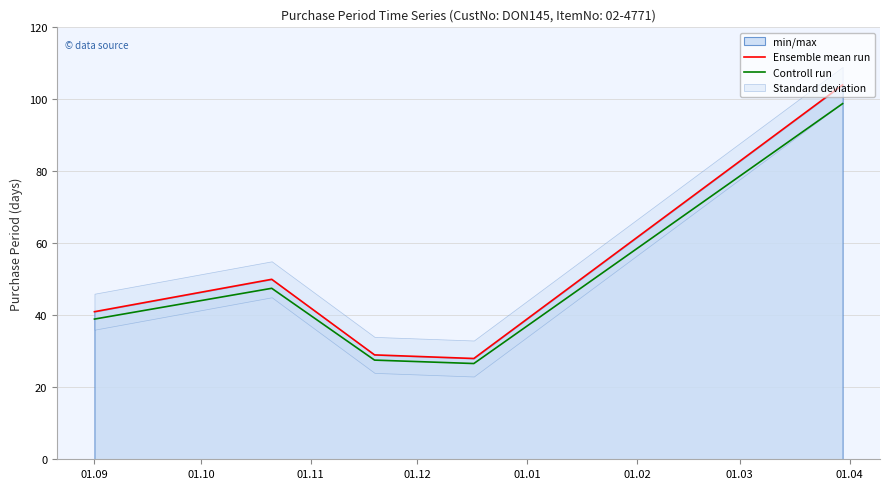

What is the lowest value of the Controll run series?

26.6